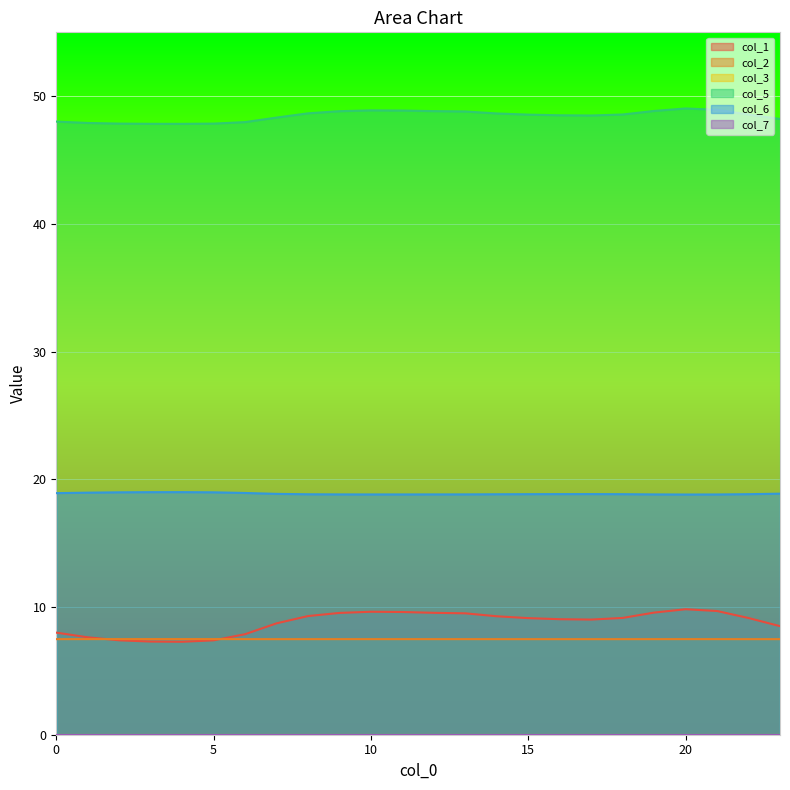

What is the average value of the col_2 series?

7.5